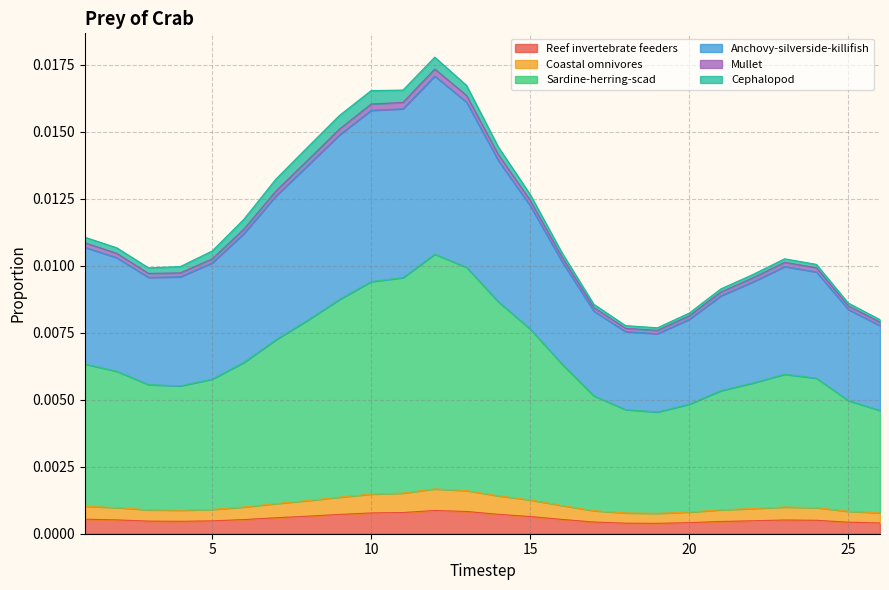

At which label does Anchovy-silverside-killifish reach its peak?

12